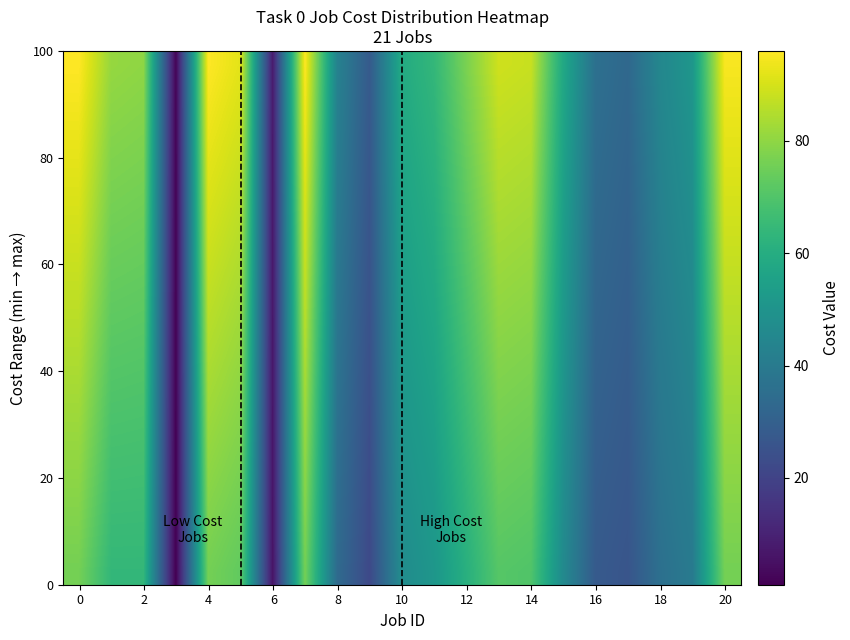

How many distinct data groups are displayed?

20